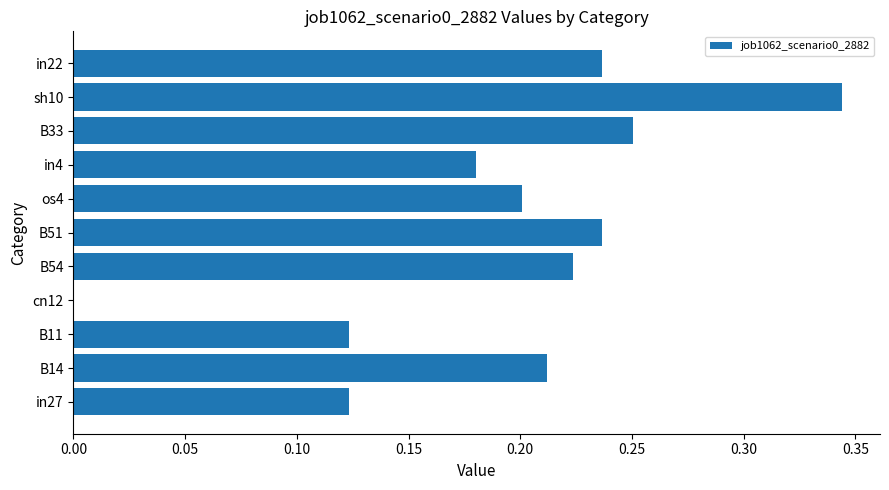

What is the sum of the values at B51 and os4?

0.4